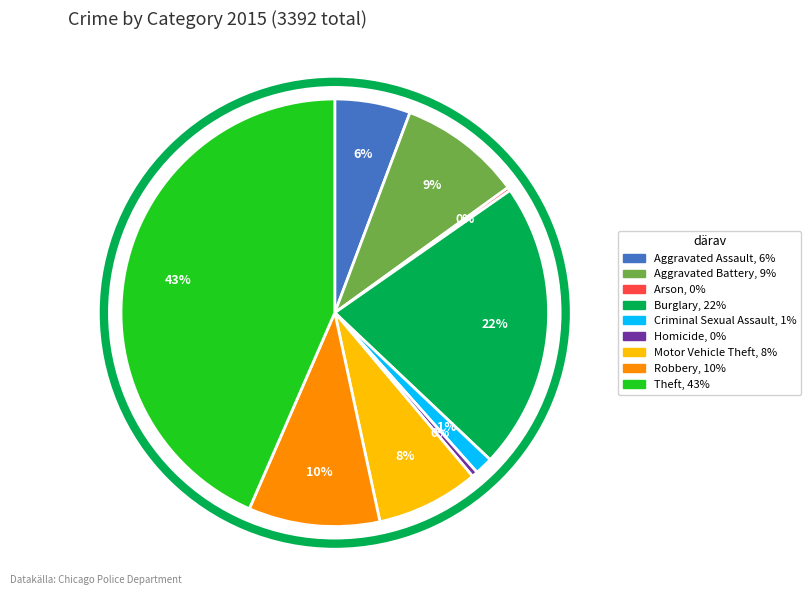

To the nearest percent, what percentage of the pie is Robbery?

10%